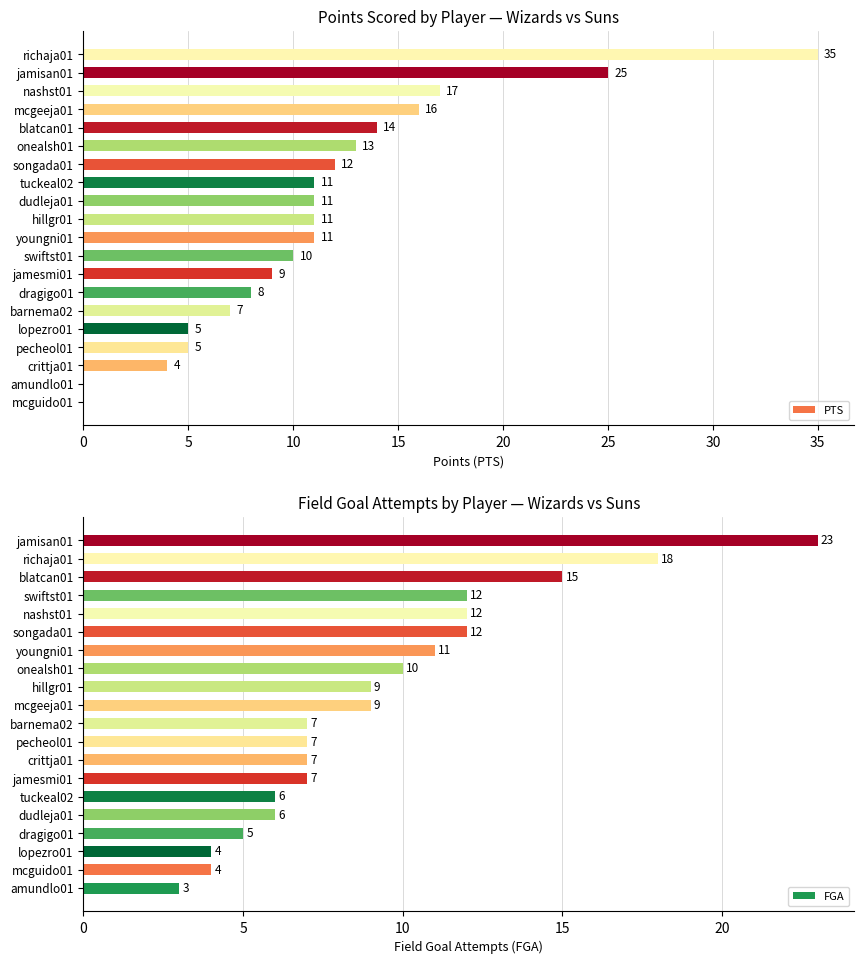

Which series has the largest range (max minus min)?

PTS